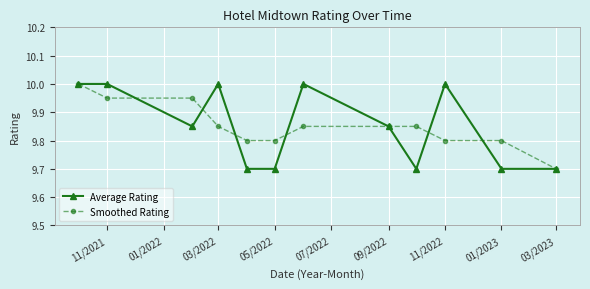

True or false: Average Rating and Smoothed Rating cross at least once.

True